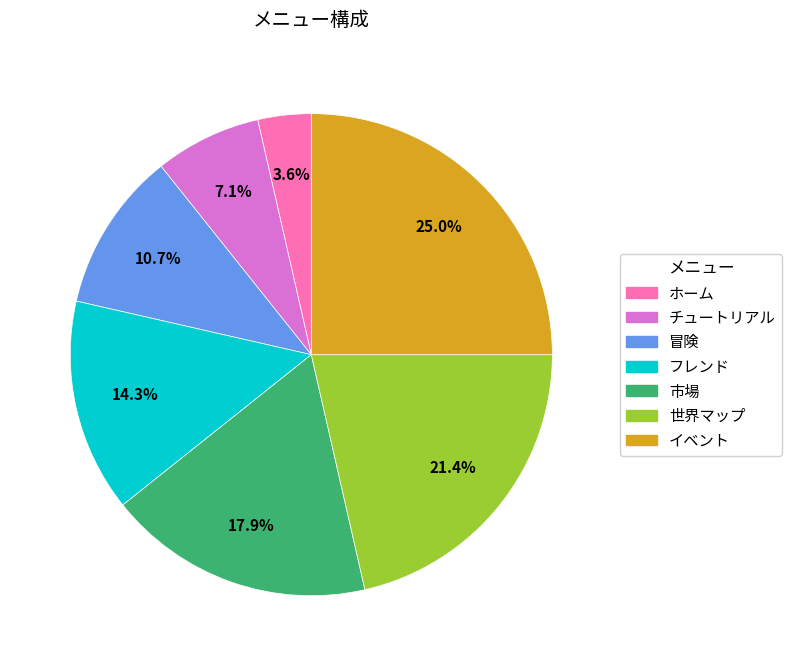

To the nearest percent, what is the difference between the 世界マップ and チュートリアル slice percentages?

14%